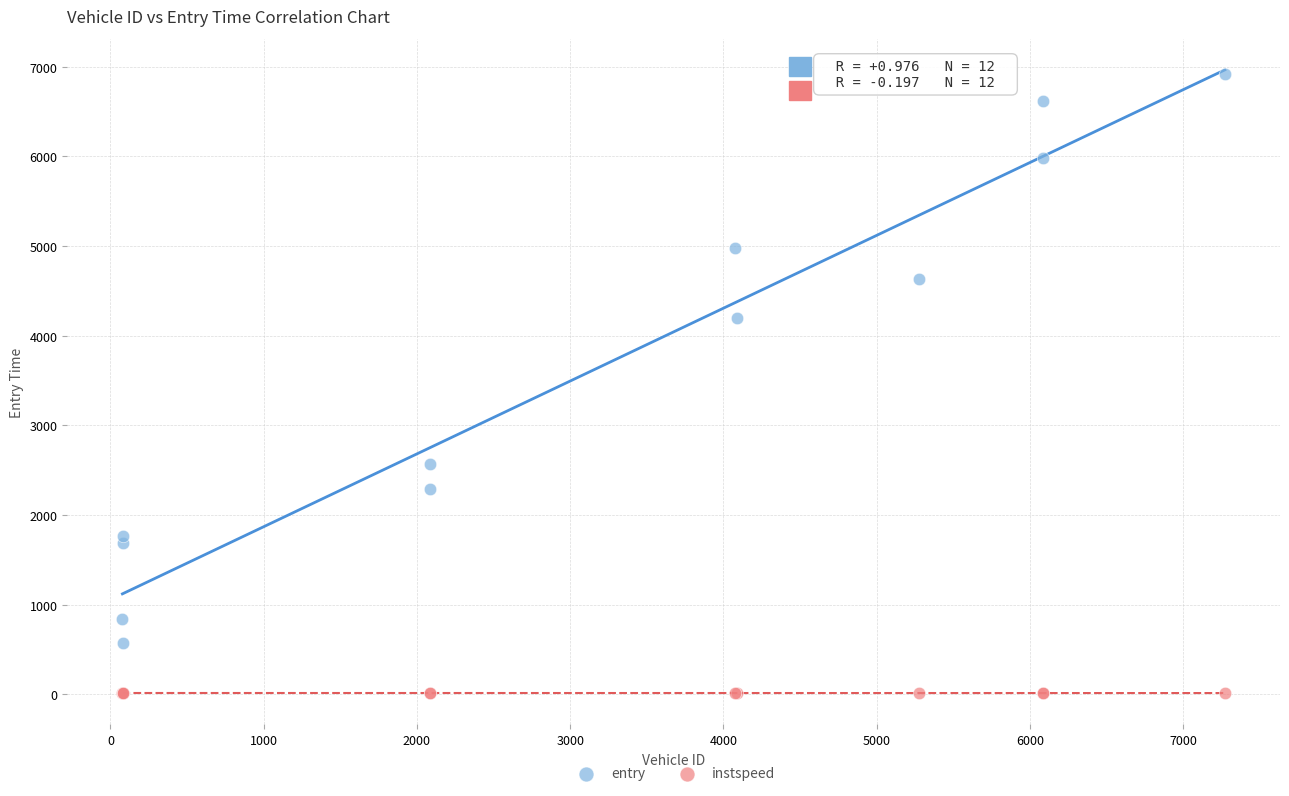

In the entry series, what Y value is closest to 3742?

4193.5